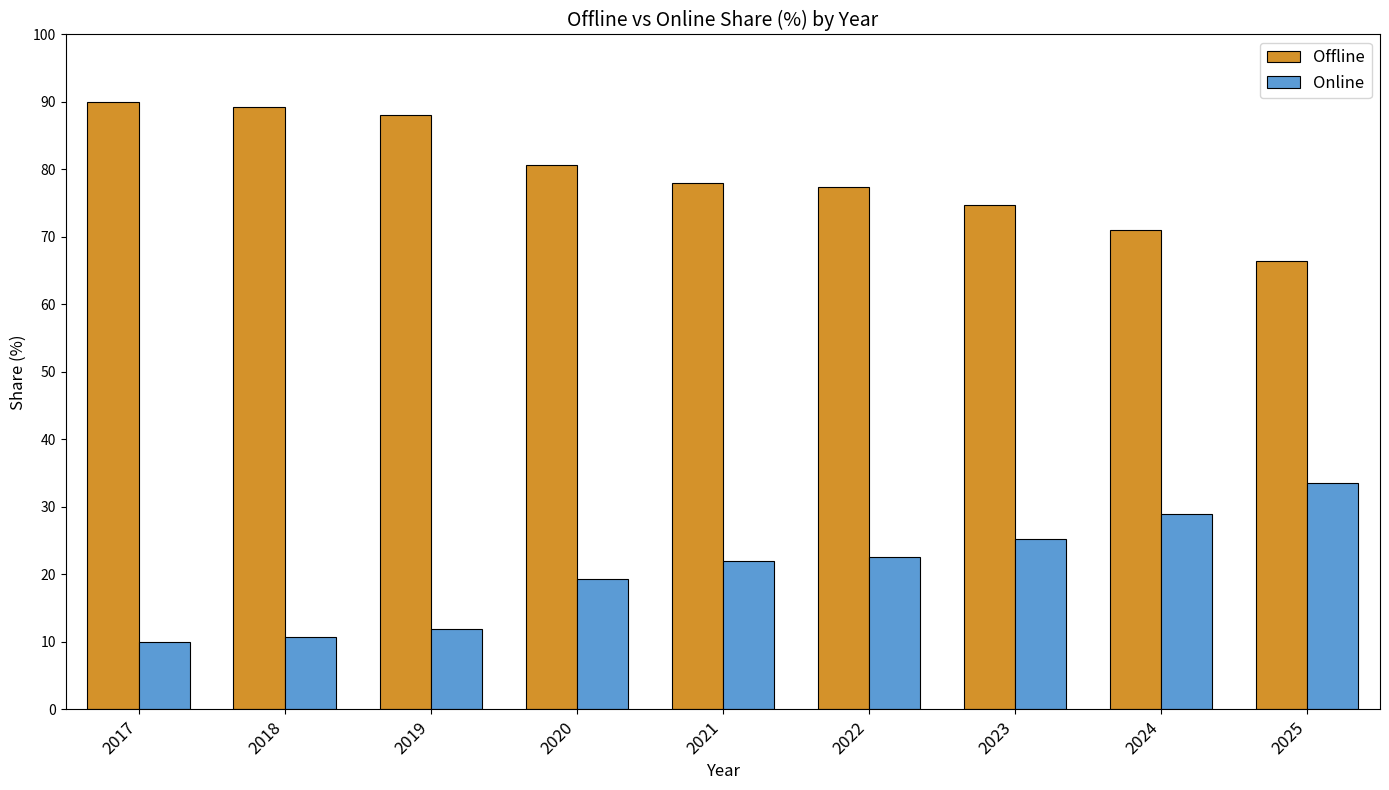

The Offline series shows 88.1 at 2019. True or false?

True